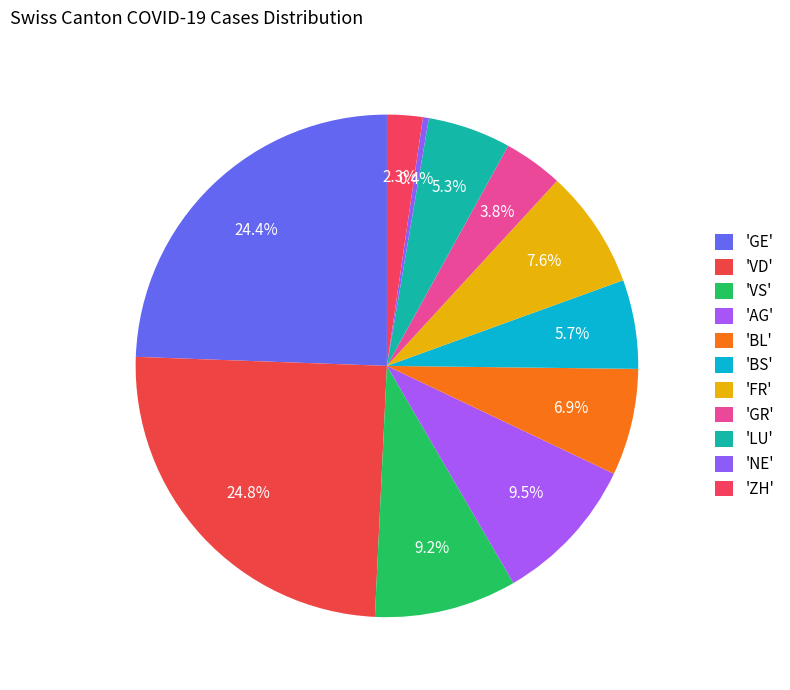

Rank the categories by value from lowest to highest.

NE, ZH, GR, LU, BS, BL, FR, VS, AG, GE, VD